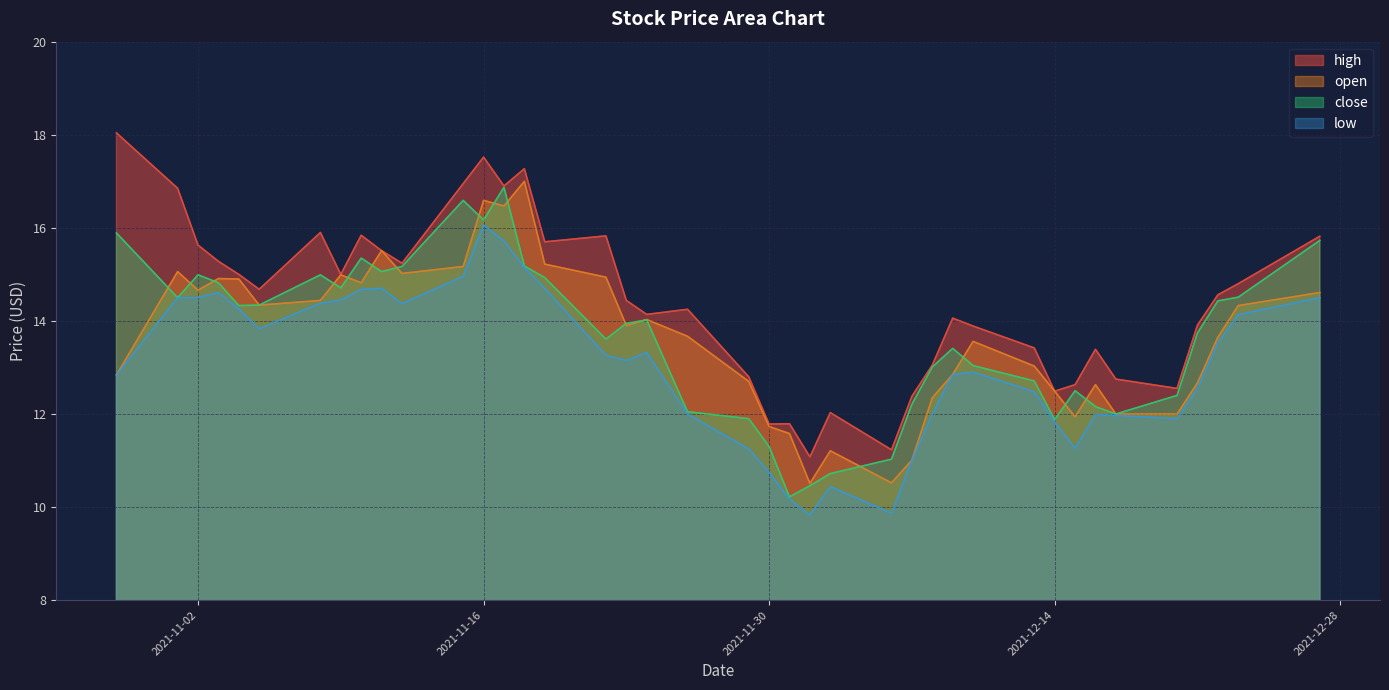

True or false: open has a value of 11.9 at 2021-12-15.

True